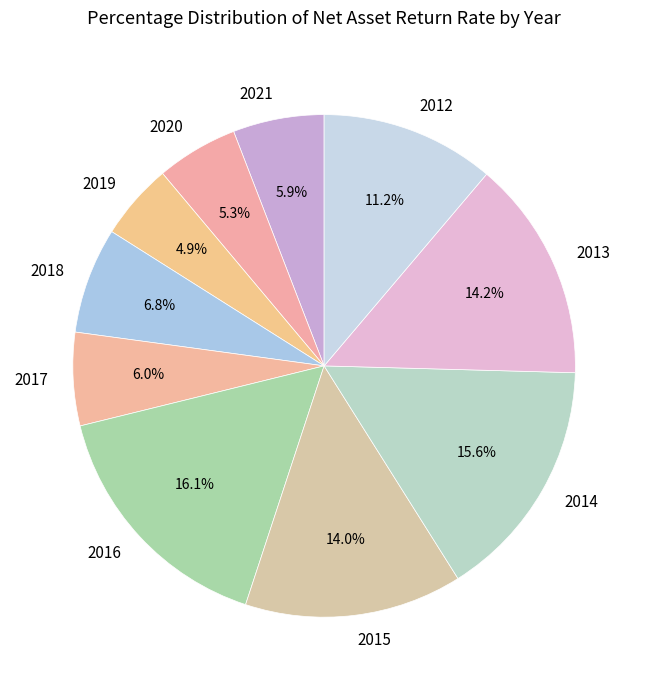

True or false: 2015 accounts for 14% of the total.

True